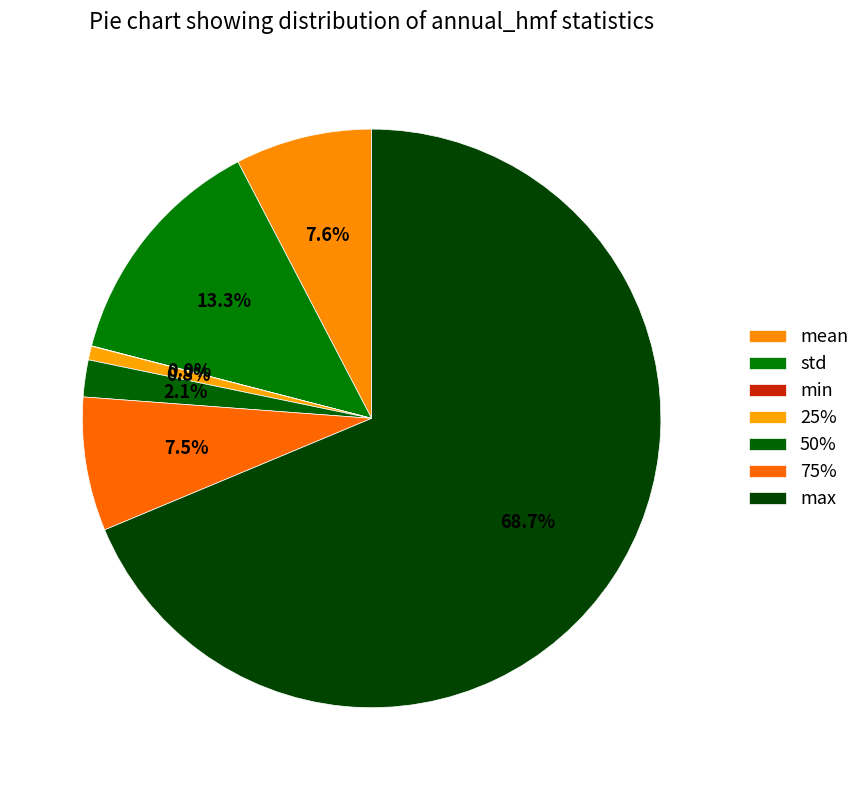

True or false: 50% accounts for 1% of the total.

False